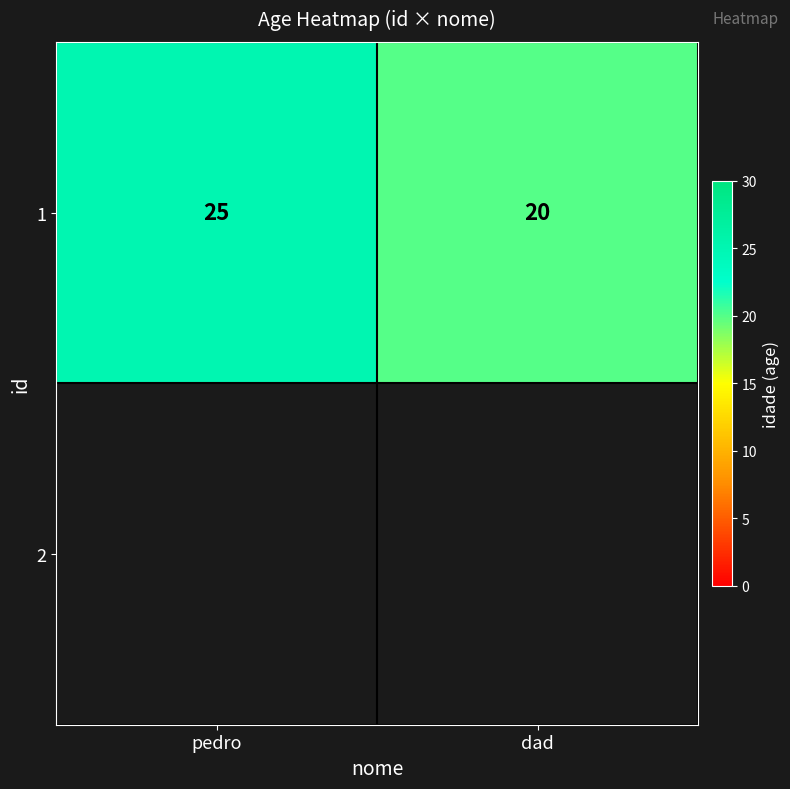

Is it true that the value at pedro is 25?

True